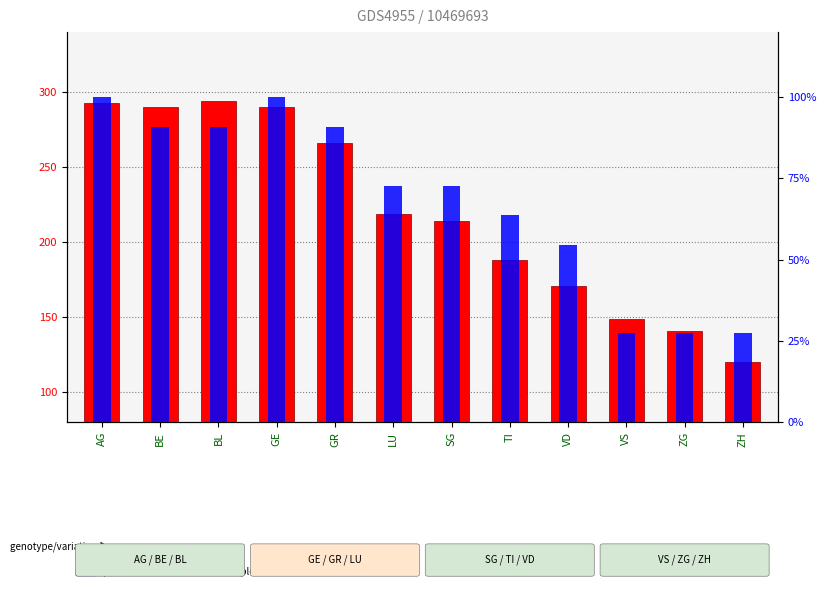

What are all the series names shown in the legend?

transformed count, percentile rank within the sample